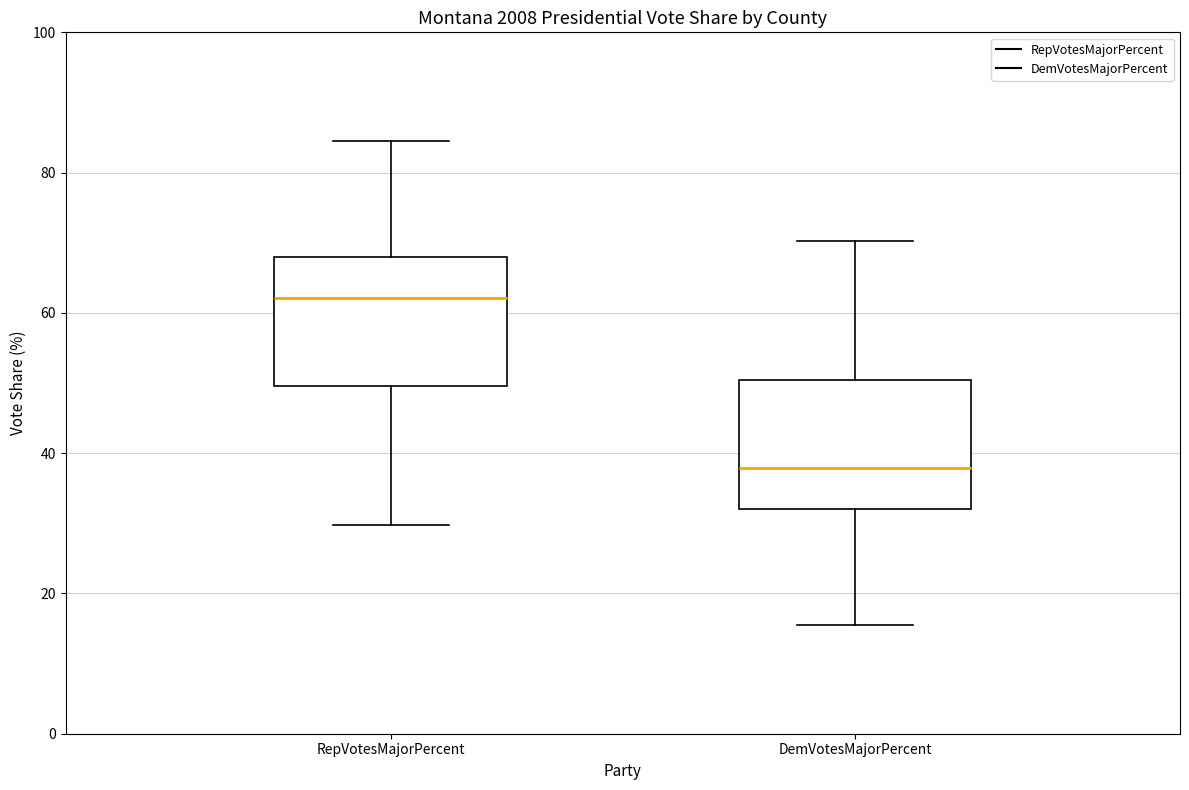

Which box's median line is the highest?

RepVotesMajorPercent